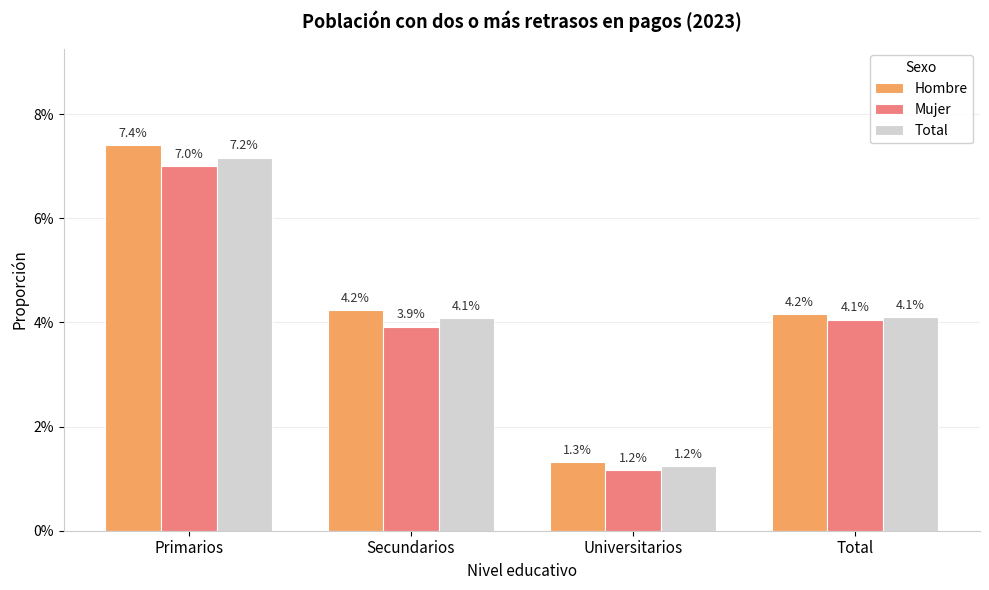

At which label is Total closest to 0?

Universitarios